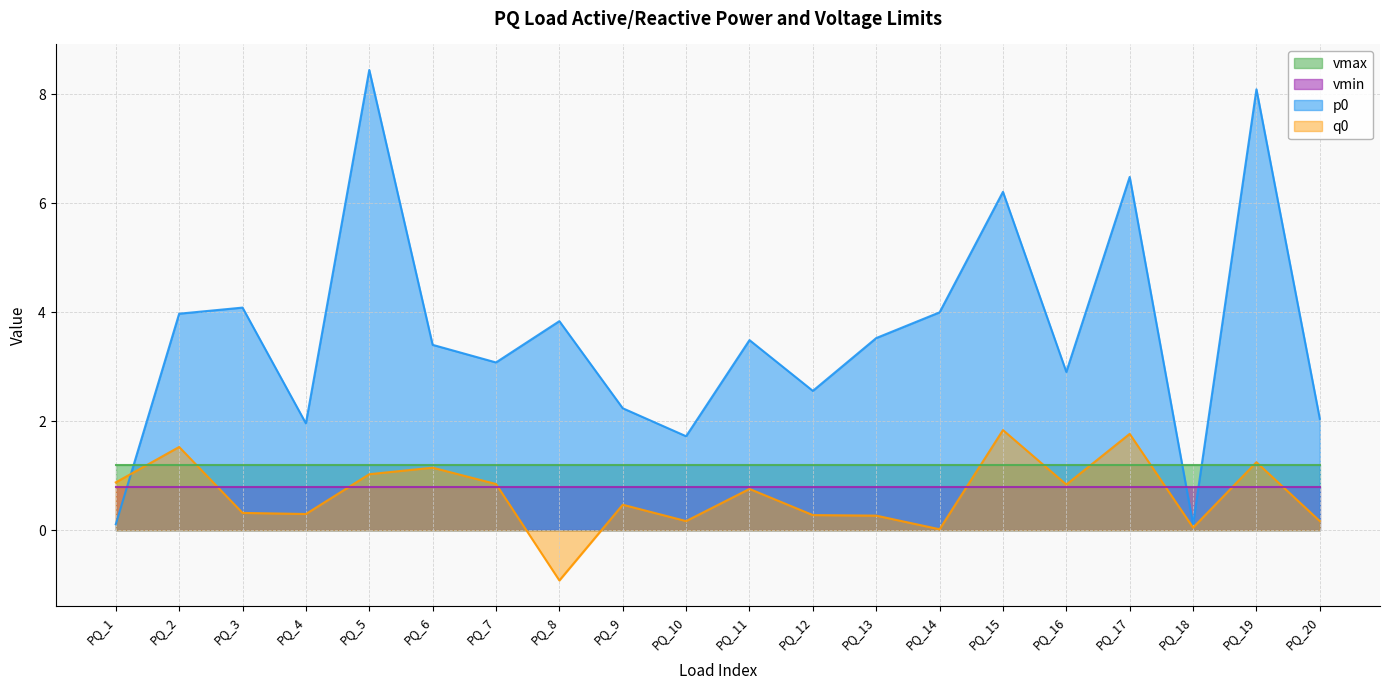

What is the value of the q0 point at the 1st from the left?

0.9